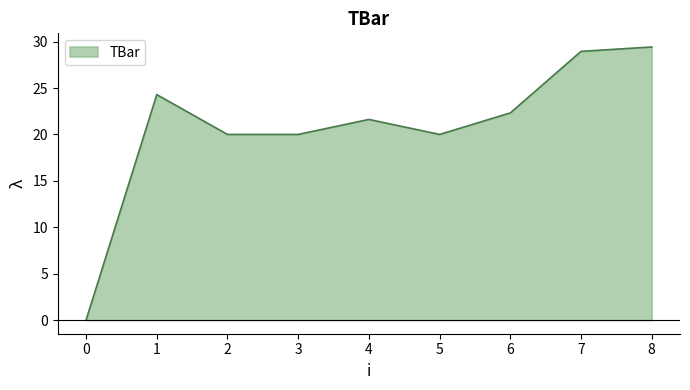

Reading right to left, what are all the values shown in this chart?

8=29.4	7=29.0	6=22.3	5=20.0	4=21.6	3=20.0	2=20.0	1=24.3	0=0.0